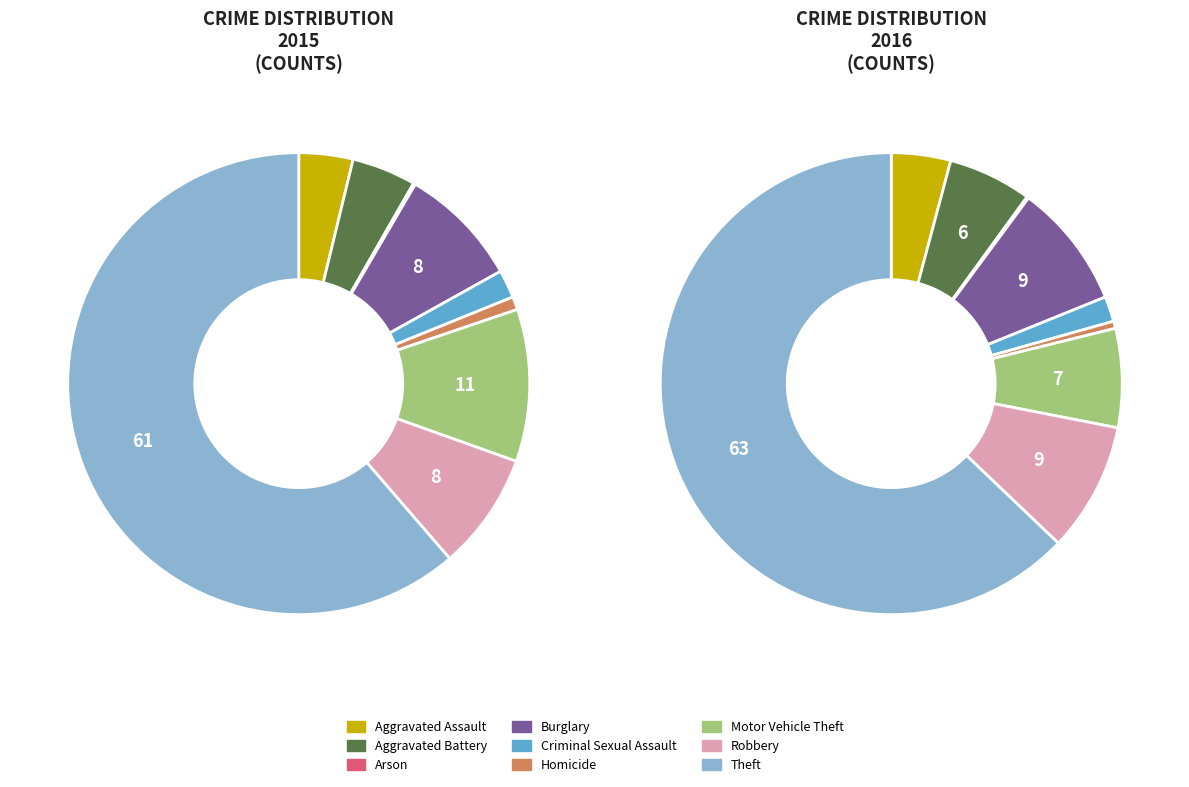

What percentage is the Burglary slice, to the nearest percent?

8%